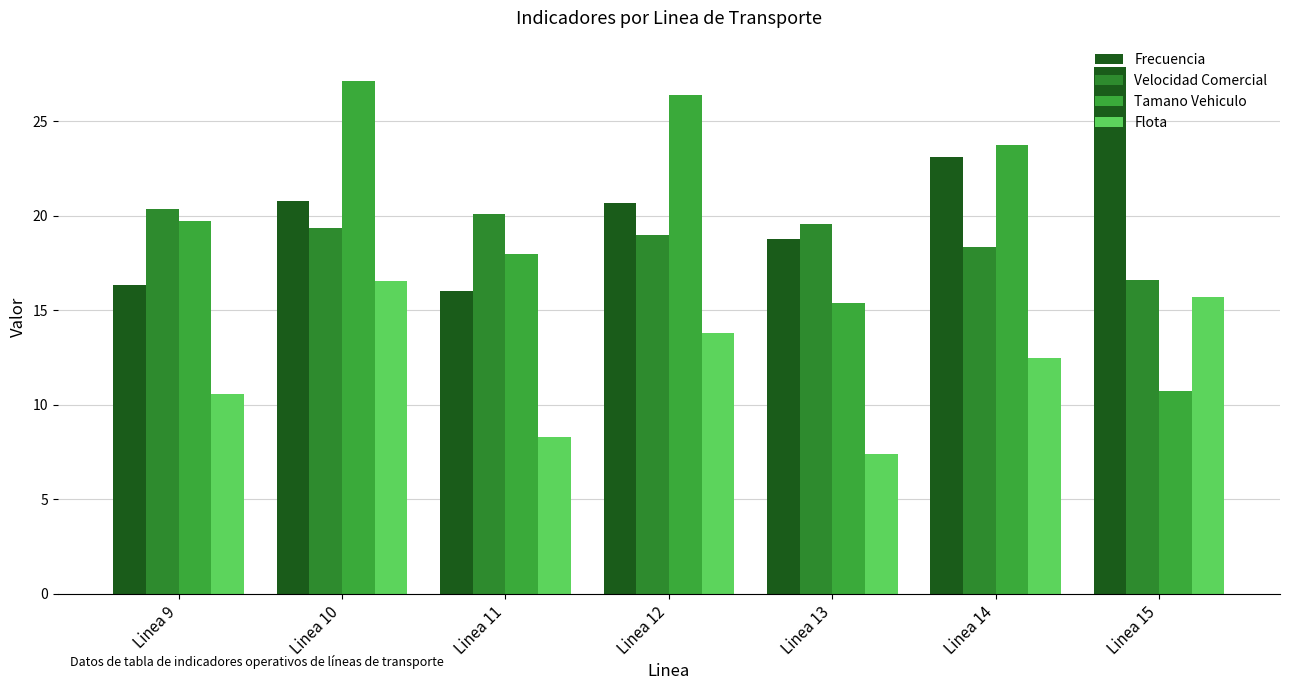

How many data points in Tamano Vehiculo are less than 19?

3